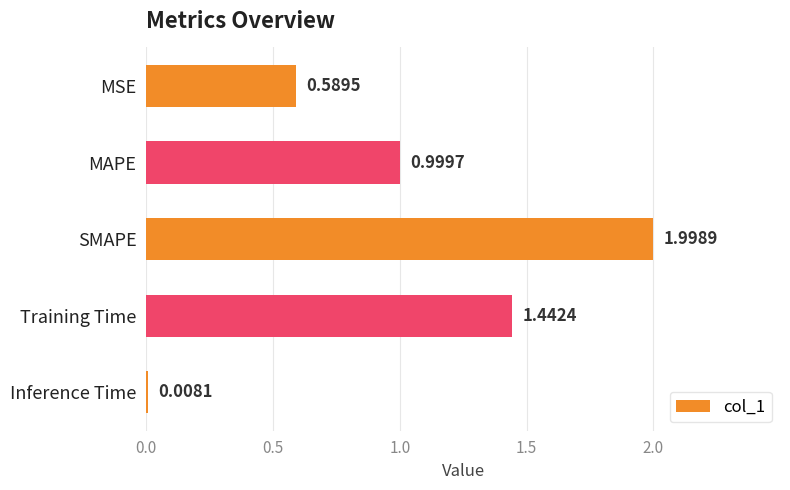

List the labels in order of value, smallest first.

Inference Time, MSE, MAPE, Training Time, SMAPE